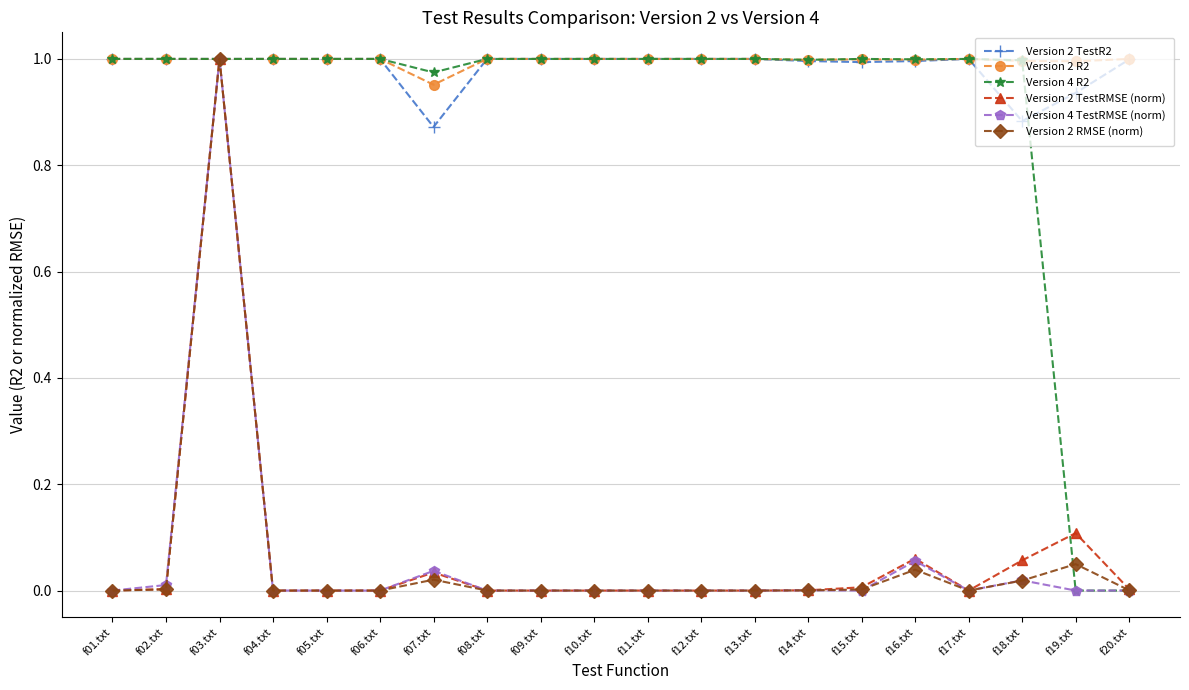

How many lines are shown in the chart?

6